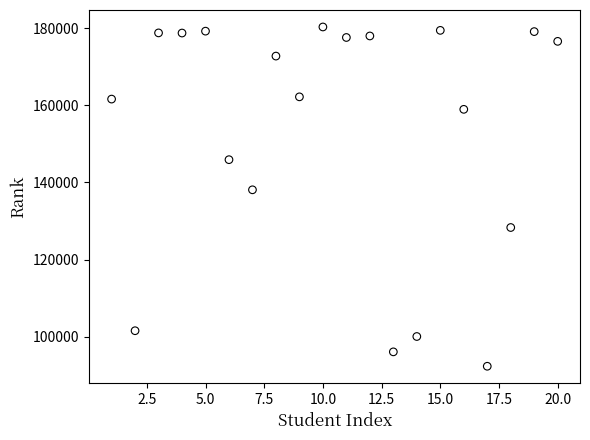

What Y value in the scatter plot is closest to 136322?

138087